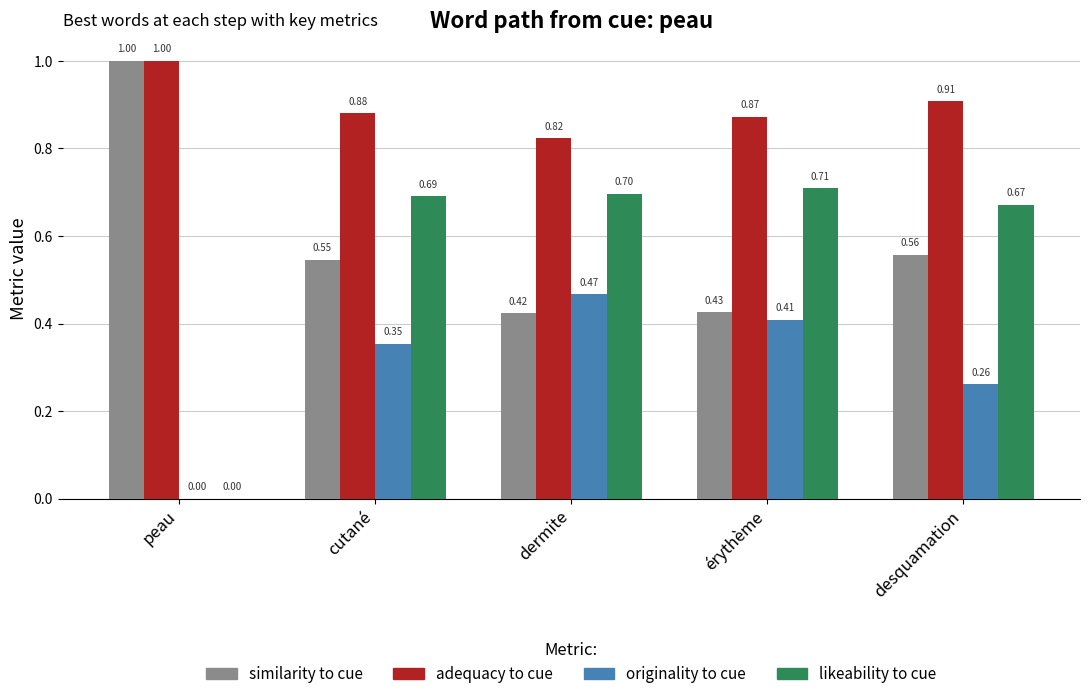

Are the bars grouped side by side (vs. stacked)?

Yes